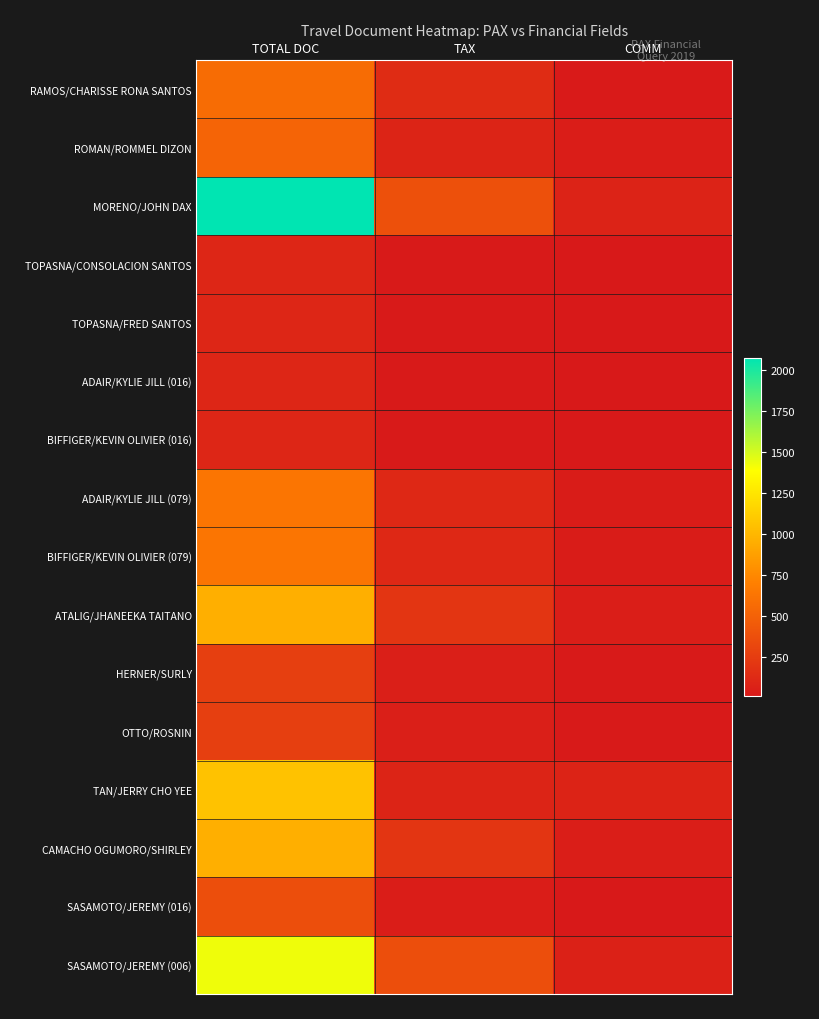

List the series in order of their peak value, lowest first.

TOPASNA/CONSOLACION SANTOS, TOPASNA/FRED SANTOS, ADAIR/KYLIE JILL (016), BIFFIGER/KEVIN OLIVIER (016), HERNER/SURLY, OTTO/ROSNIN, SASAMOTO/JEREMY (016), ROMAN/ROMMEL DIZON, RAMOS/CHARISSE RONA SANTOS, ADAIR/KYLIE JILL (079), BIFFIGER/KEVIN OLIVIER (079), ATALIG/JHANEEKA TAITANO, CAMACHO OGUMORO/SHIRLEY, TAN/JERRY CHO YEE, SASAMOTO/JEREMY (006), MORENO/JOHN DAX